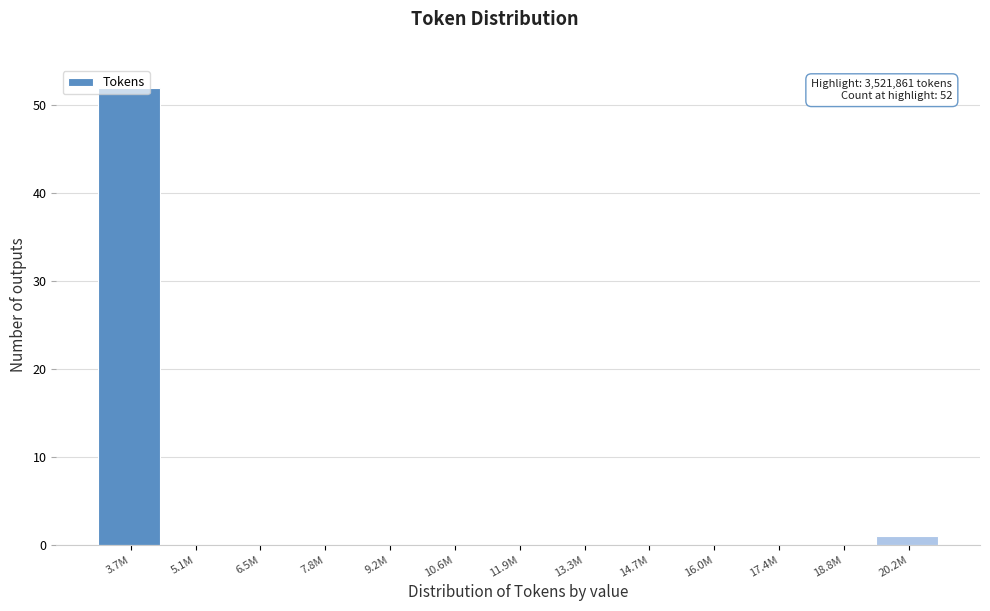

The value at 9.2M is 0. True or false?

True